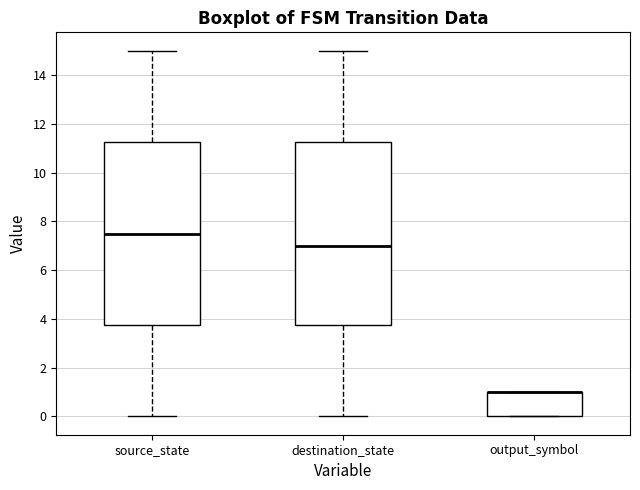

Where is the lower edge of the box for source_state on the y-axis? The values are not printed on the chart, so give them approximately, as read against the axis.

3.8